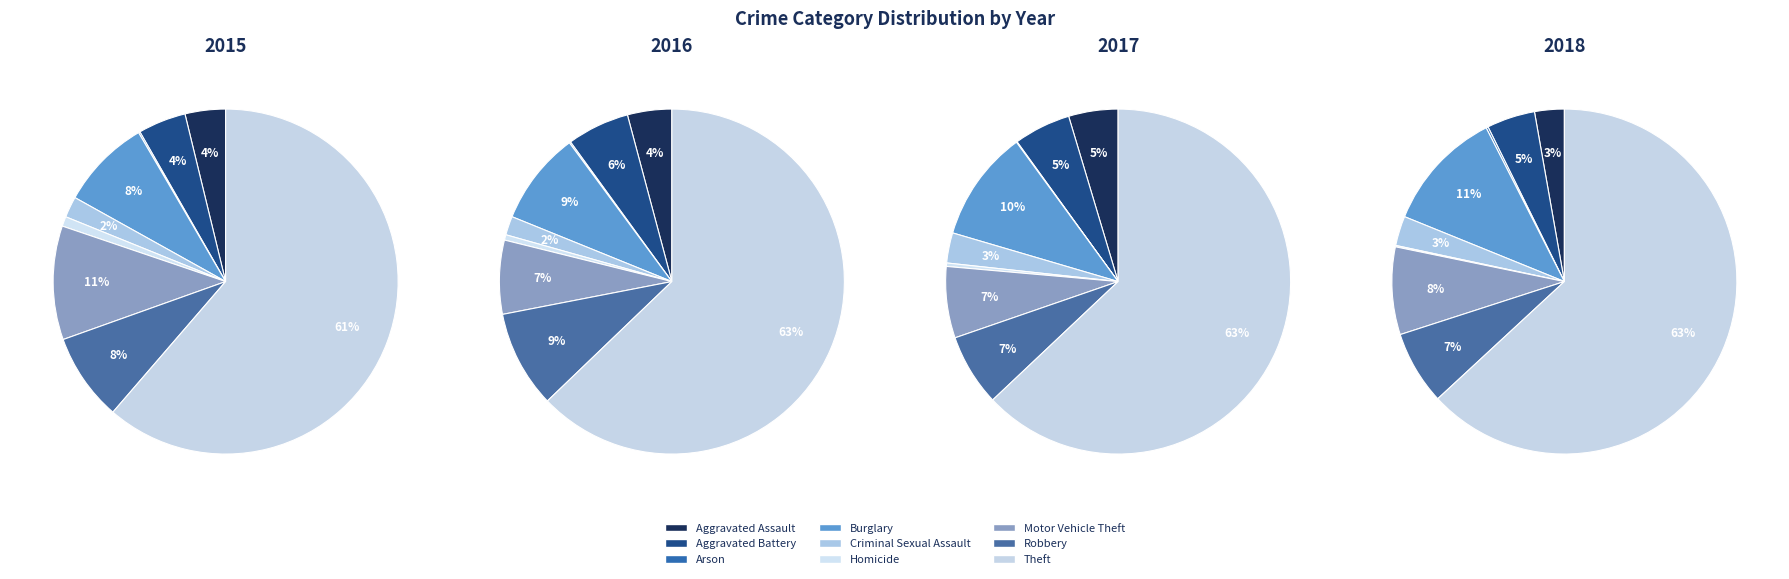

Count the number of slices in the pie.

9